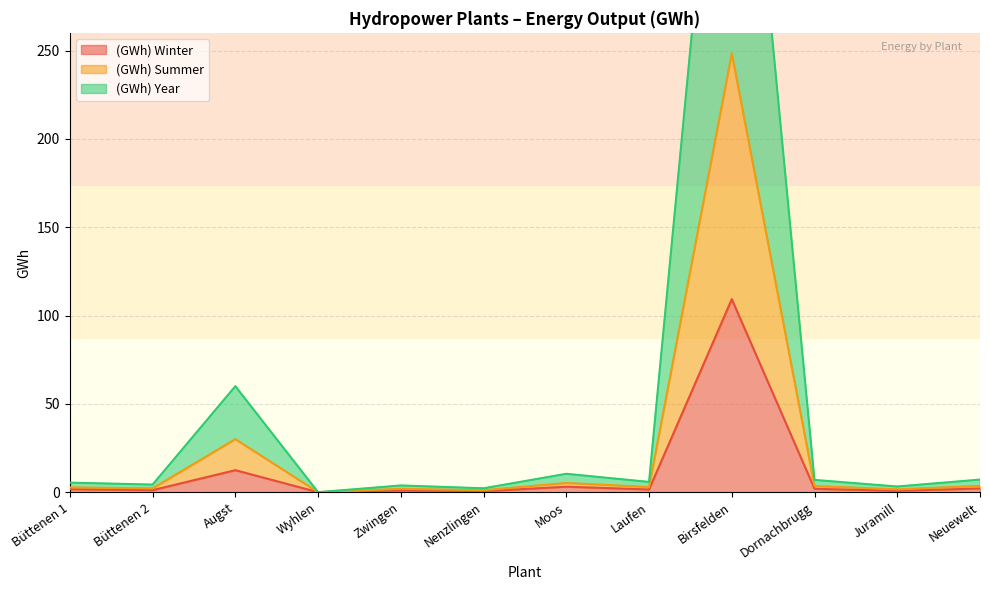

How many interior local peaks does the (GWh) Year series have?

4